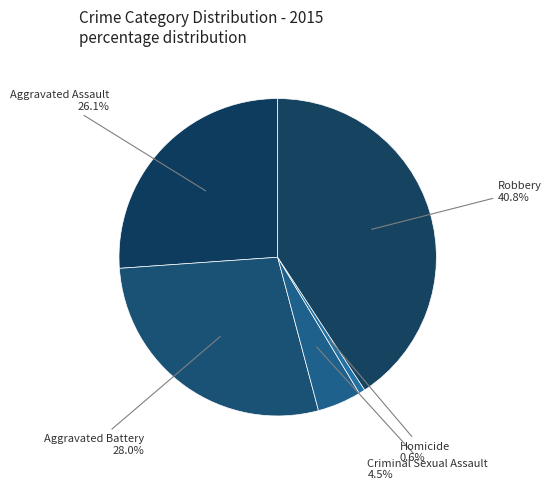

Between Aggravated Battery and Robbery, which is larger?

Robbery